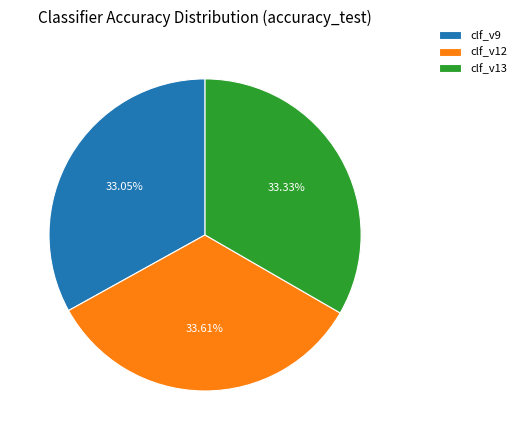

The clf_v9 slice represents 21% of the pie. True or false?

False